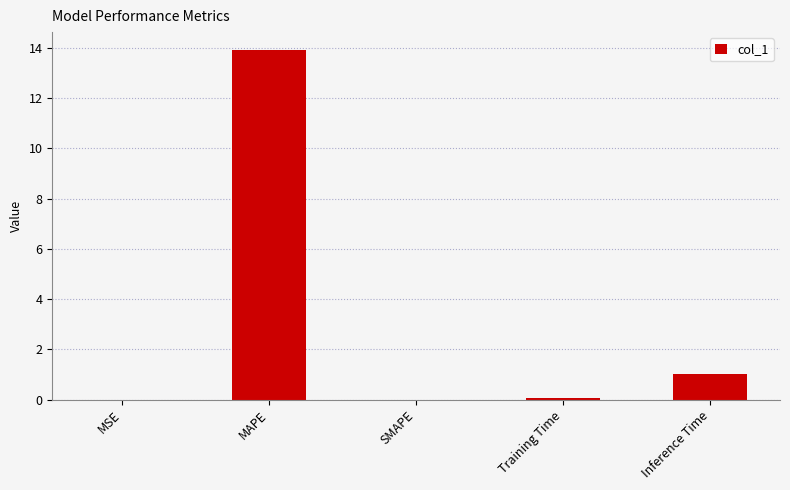

Does the chart contain stacked bars?

No